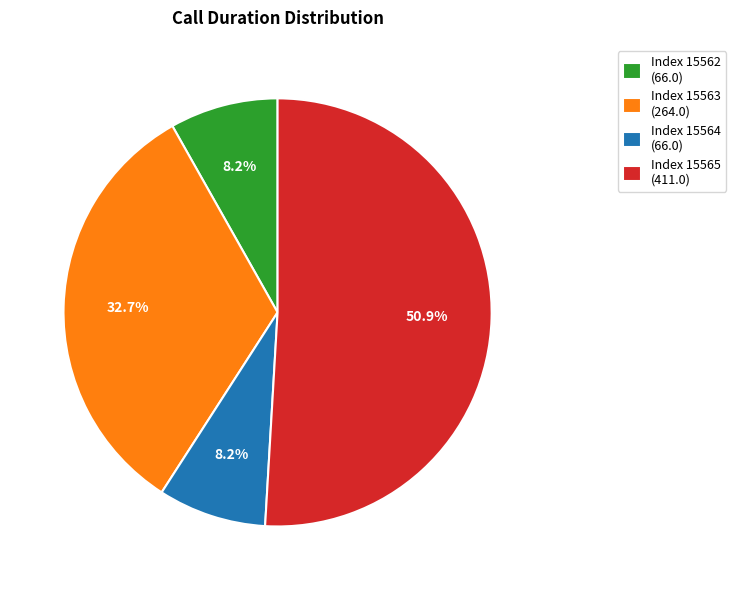

Between Index 15562 (66.0) and Index 15563 (264.0), which is larger?

Index 15563 (264.0)